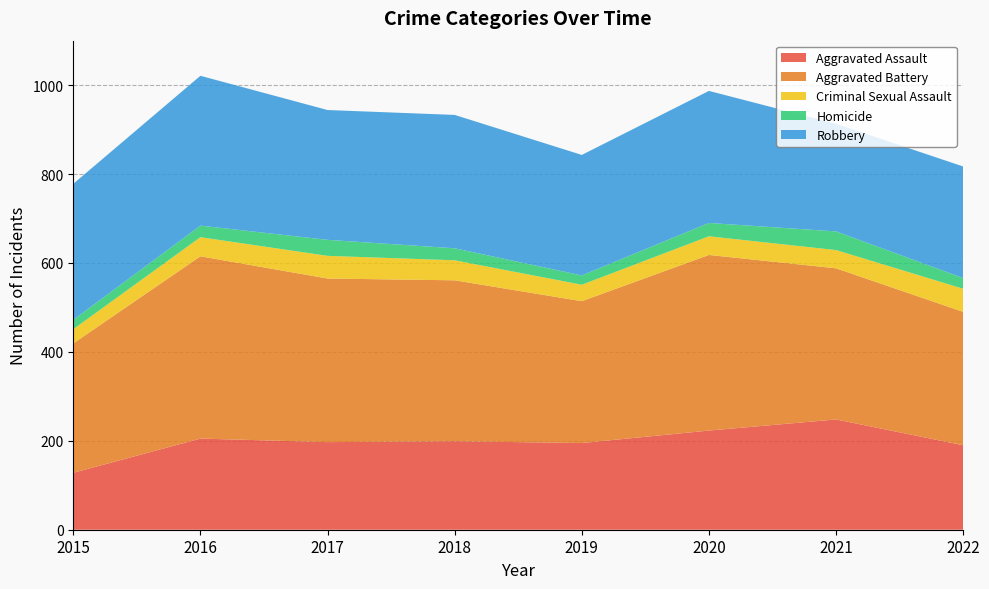

Reading left to right, transcribe all the data shown in this chart.

Aggravated Assault: 2015=128	2016=205	2017=197	2018=199	2019=195	2020=223	2021=248	2022=190
Aggravated Battery: 2015=291	2016=410	2017=368	2018=362	2019=319	2020=395	2021=340	2022=300
Criminal Sexual Assault: 2015=32	2016=43	2017=51	2018=45	2019=37	2020=42	2021=41	2022=52
Homicide: 2015=21	2016=26	2017=36	2018=27	2019=21	2020=30	2021=42	2022=24
Robbery: 2015=306	2016=337	2017=292	2018=300	2019=271	2020=297	2021=242	2022=251